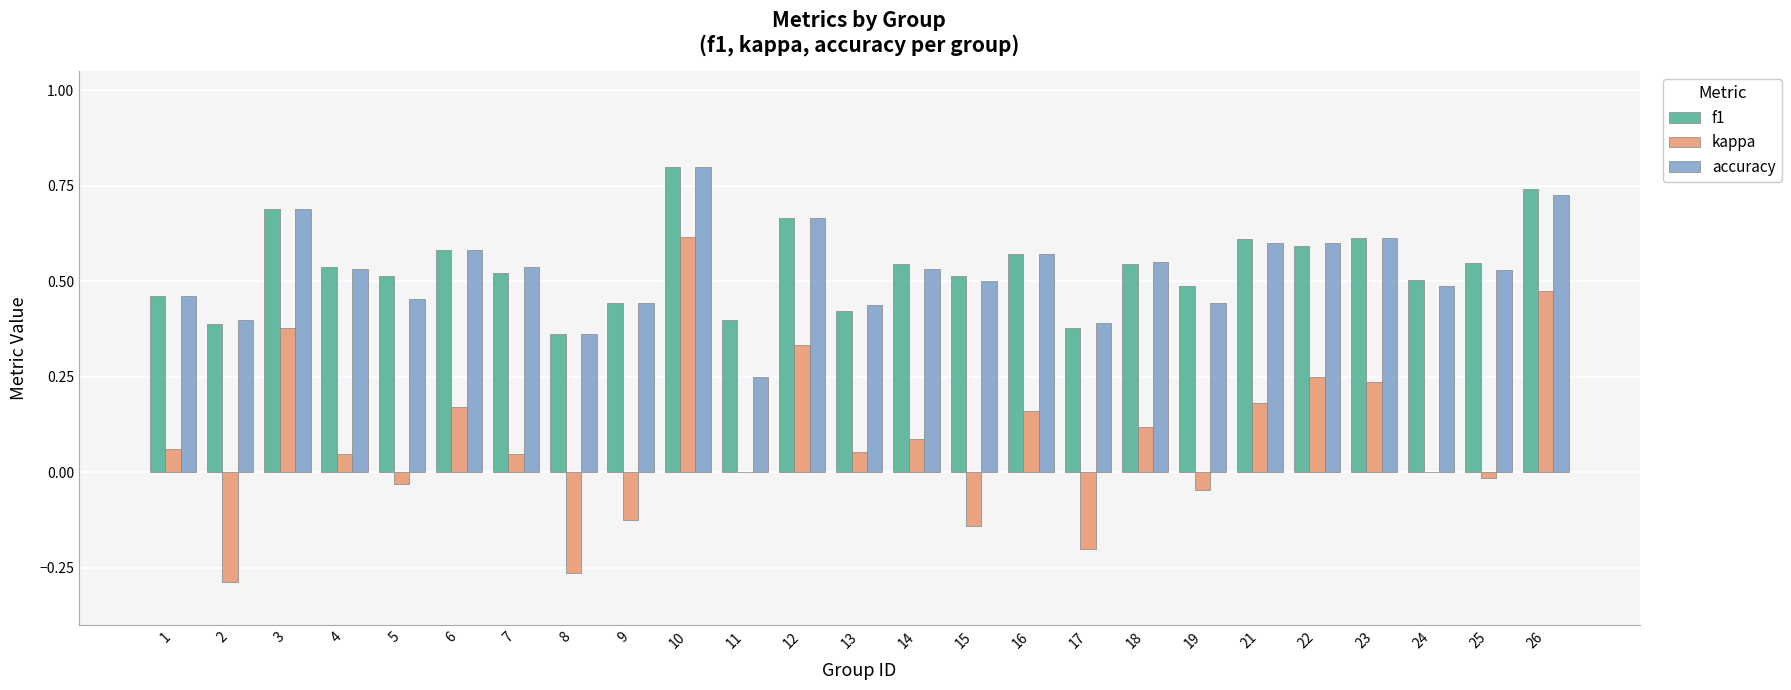

Where does the kappa series first go above 0?

1